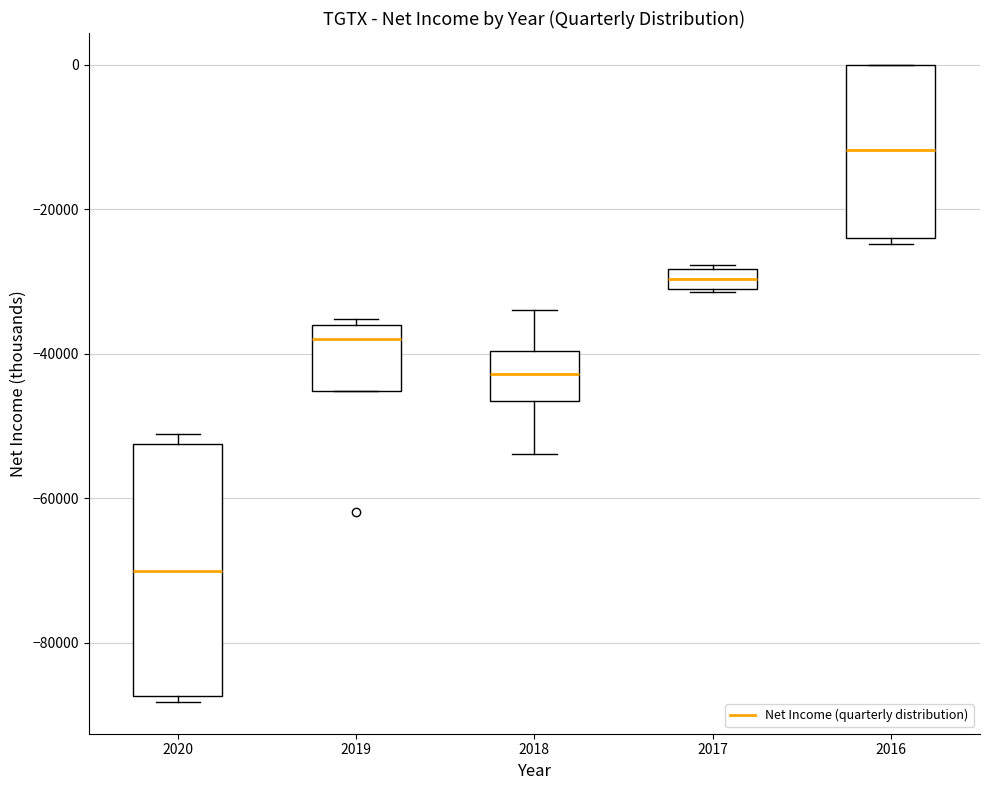

Which box is the tallest, from its lower edge to its upper edge?

2020